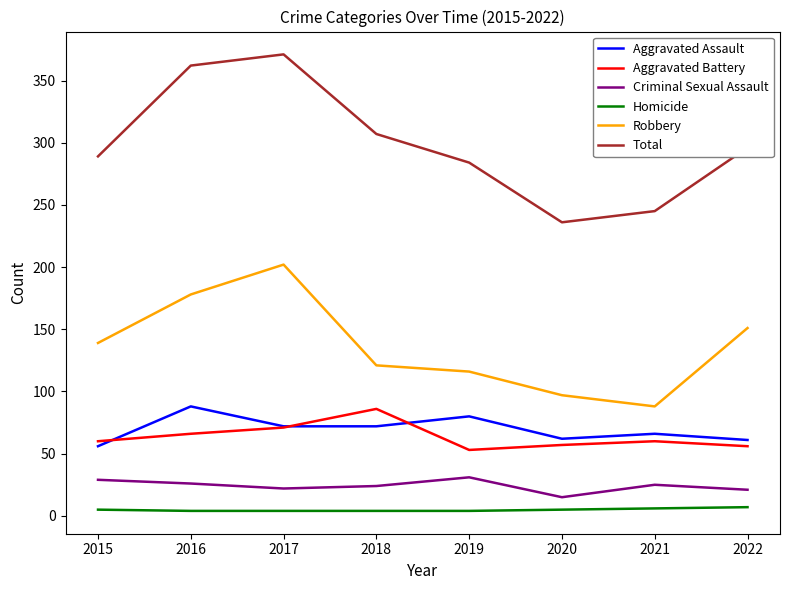

What is the maximum value shown in the chart?

371